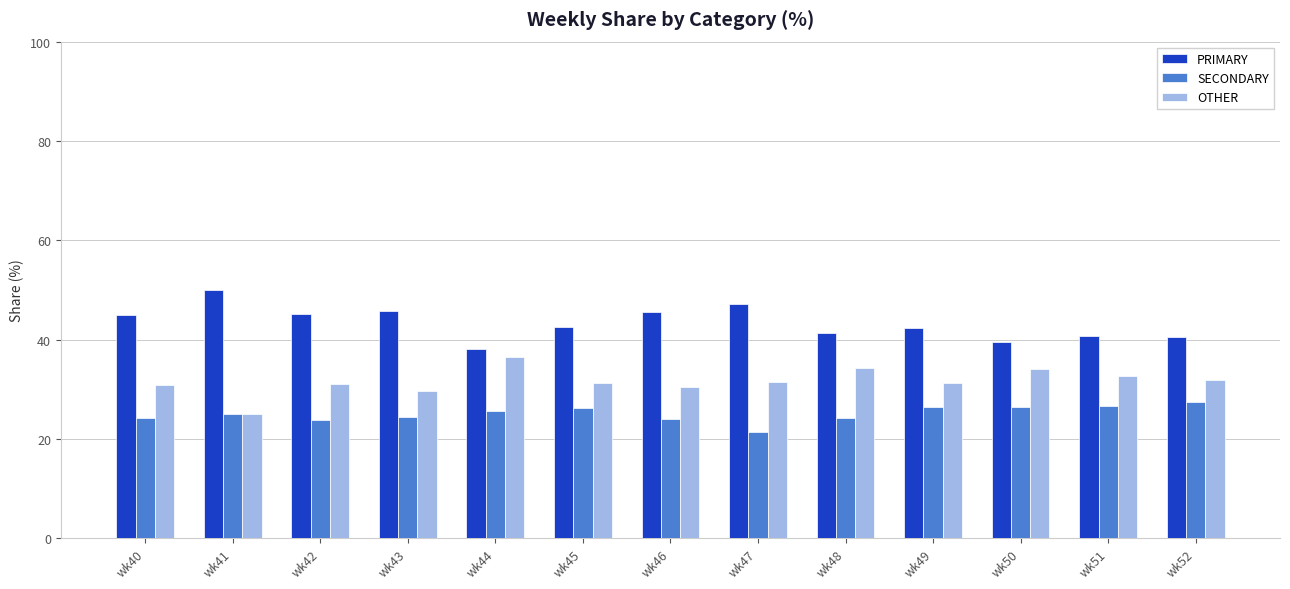

True or false: PRIMARY has a value of 80.4 at wk41.

False